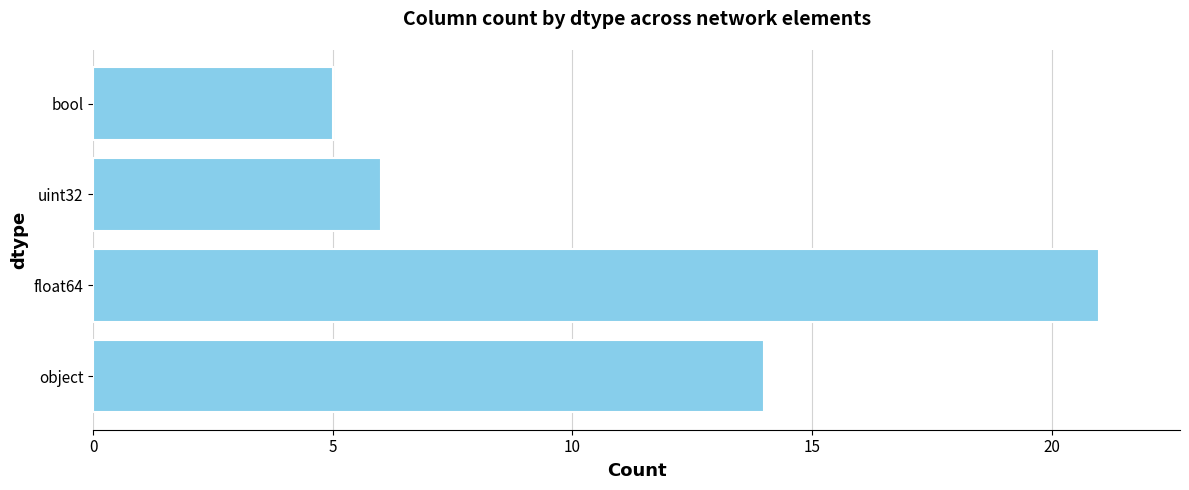

What is the difference between the maximum and minimum values?

16